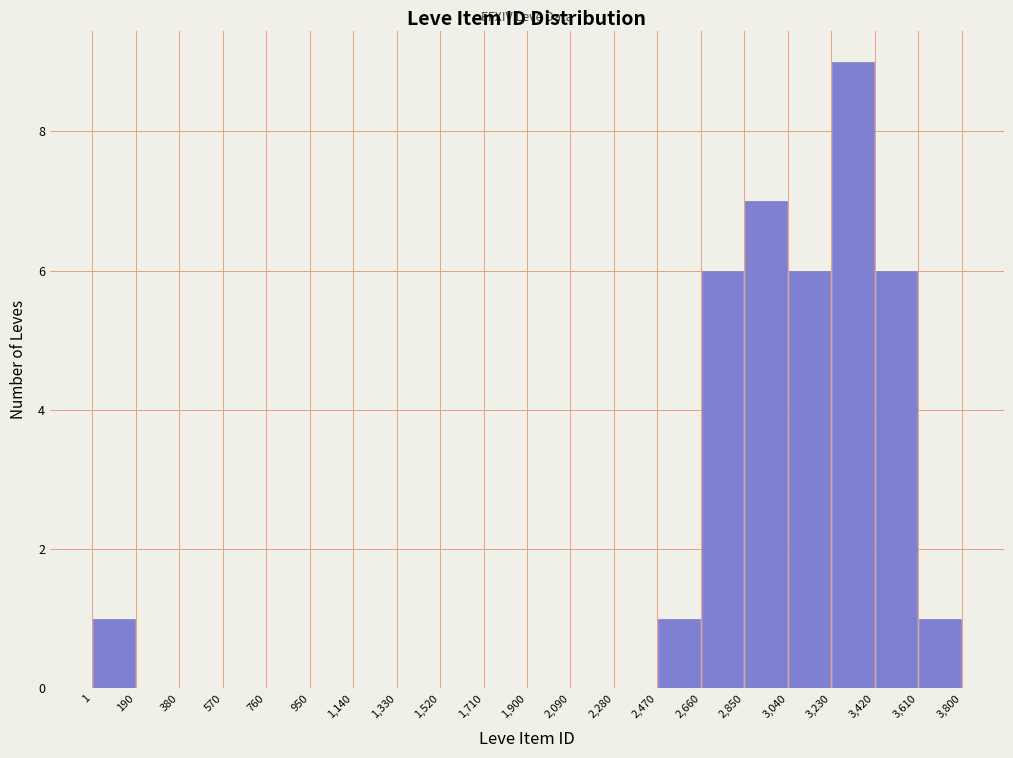

What is the height of the bar covering 3,040 to 3,230 on the x-axis? The values are not printed on the chart, so give them approximately, as read against the axis.

6